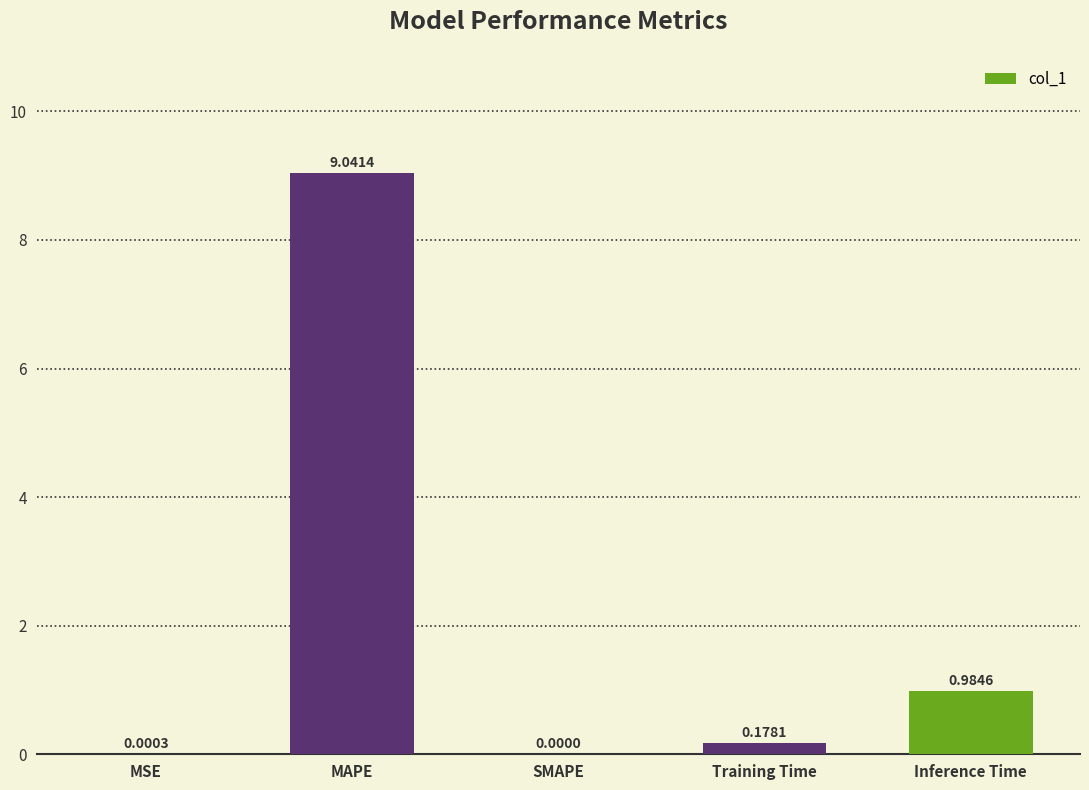

Which category has the highest value across all series?

MAPE